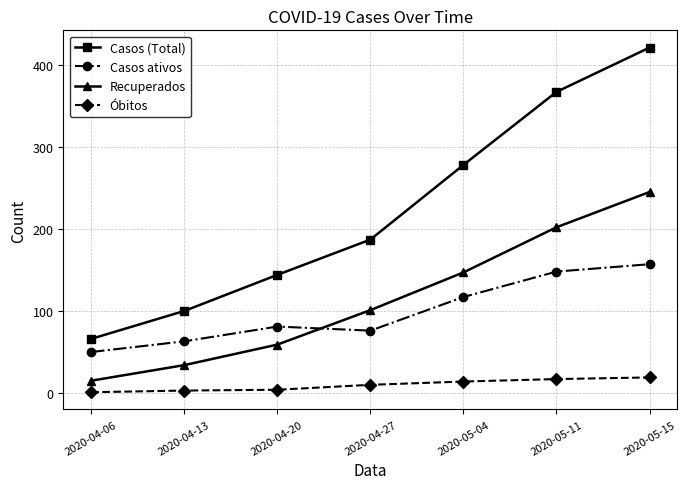

Is the value of Óbitos at 2020-05-11 greater than the value of Casos ativos at 2020-05-04?

No